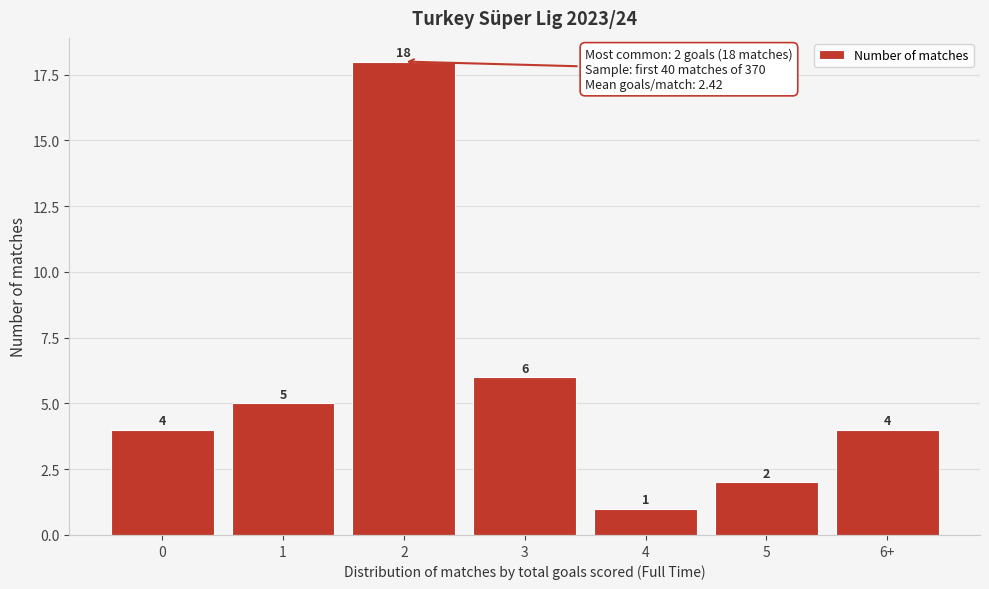

Reading right to left, list all the values displayed in this chart.

6+=4	5=2	4=1	3=6	2=18	1=5	0=4